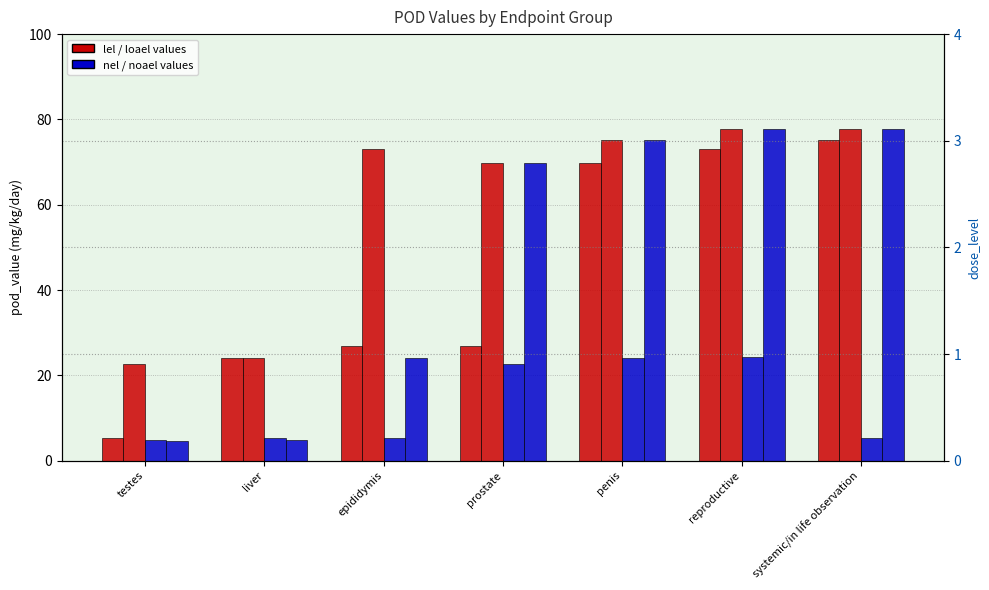

What is the difference between the highest and lowest values at systemic/in life observation?

72.4